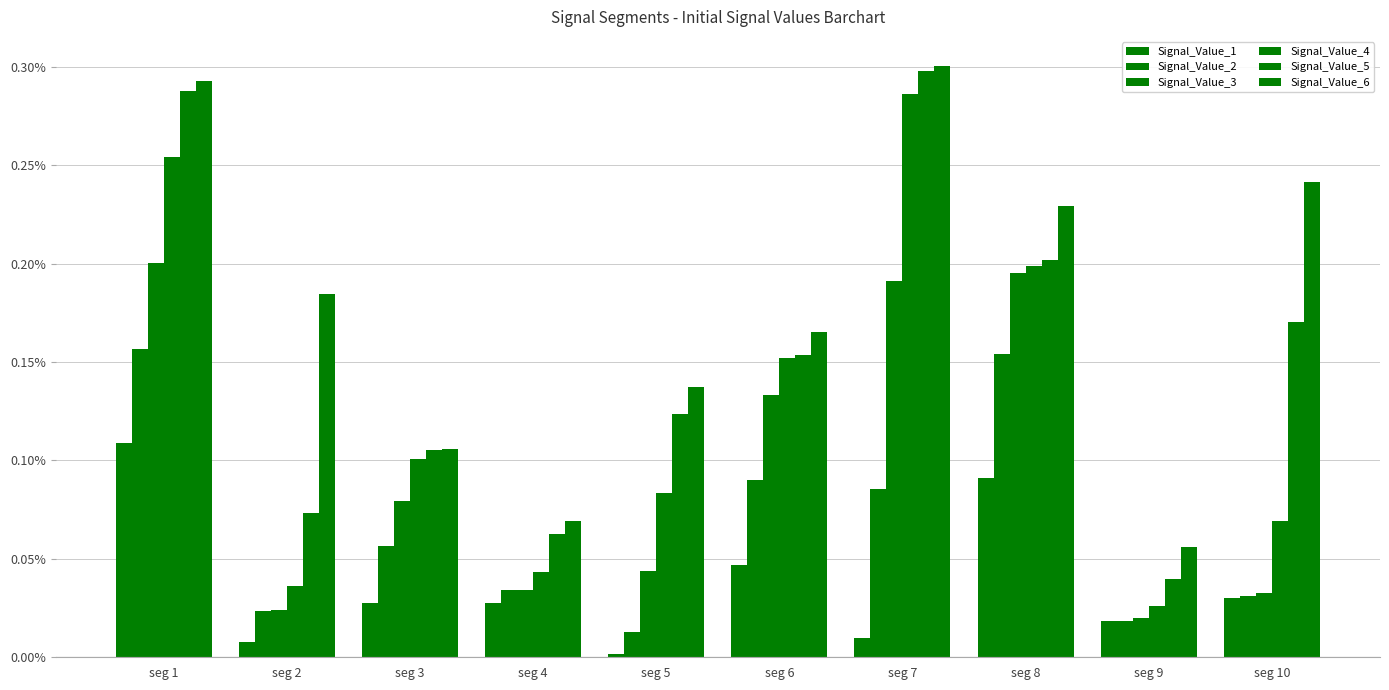

At which category does the chart reach its minimum across all series?

seg 5